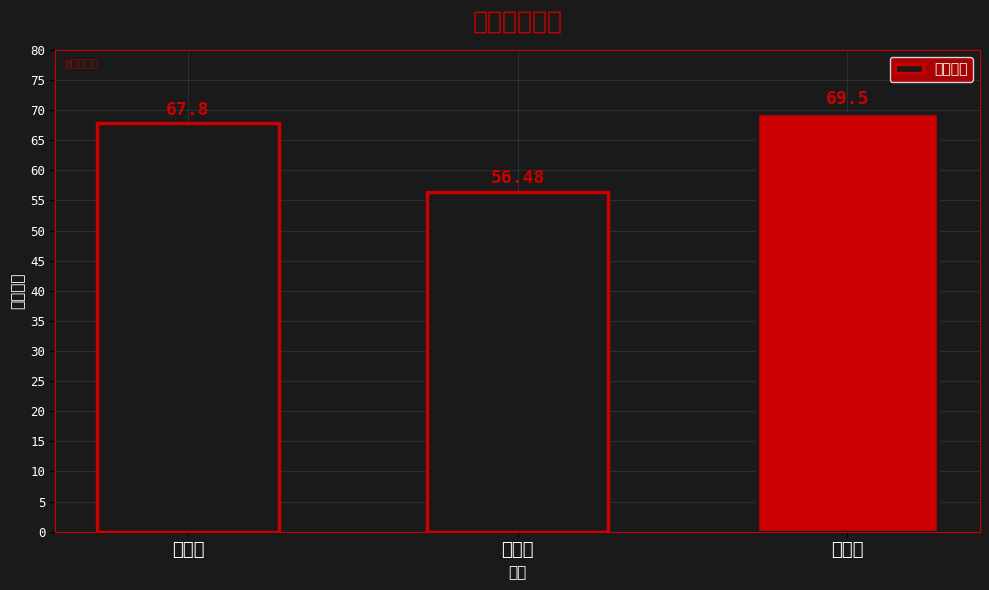

The value at 煤城型 is 56.5. True or false?

True